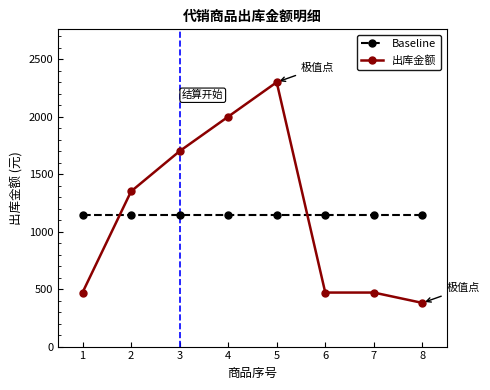

Which series has the widest spread of values?

出库金额